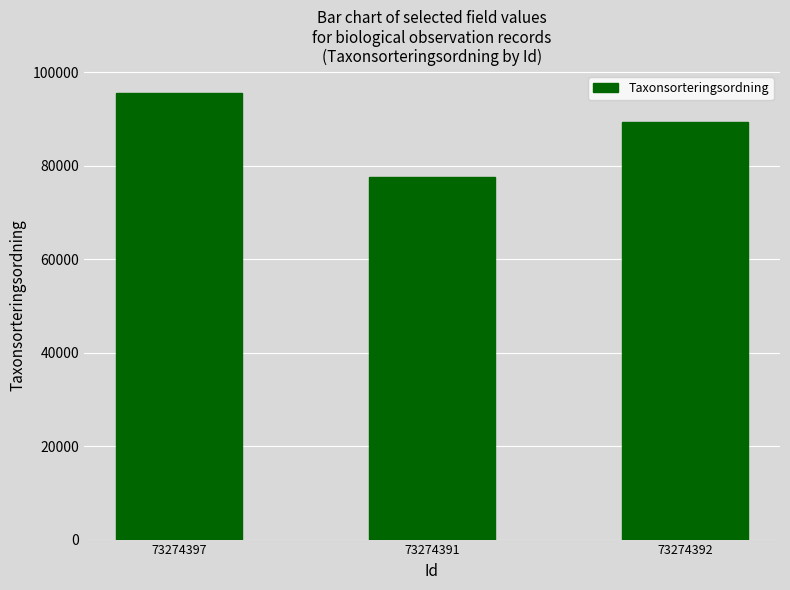

What is the difference between the maximum and minimum values?

18013